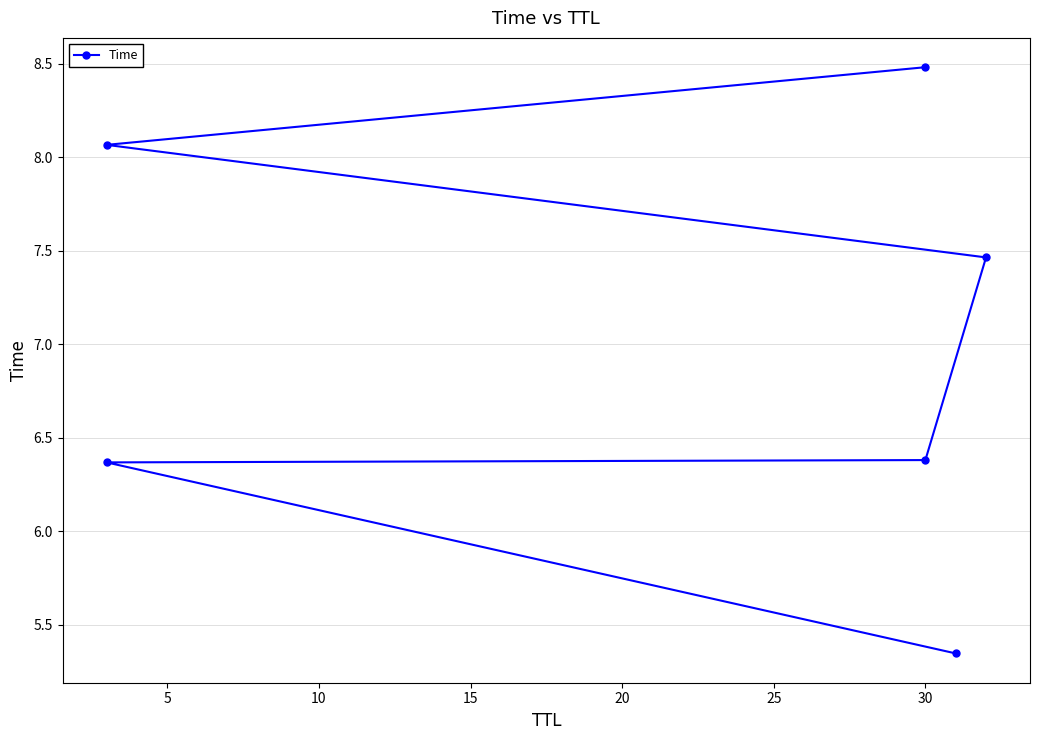

Reading right to left, list all the values displayed in this chart.

8.5	8.1	7.5	6.4	6.4	5.3